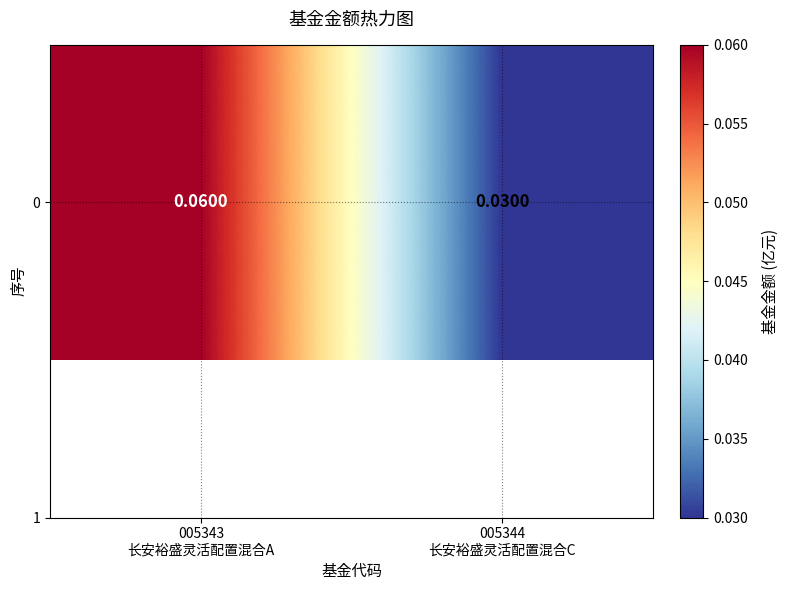

Which has a higher value, 005344
长安裕盛灵活配置混合C or 005343
长安裕盛灵活配置混合A?

005343
长安裕盛灵活配置混合A